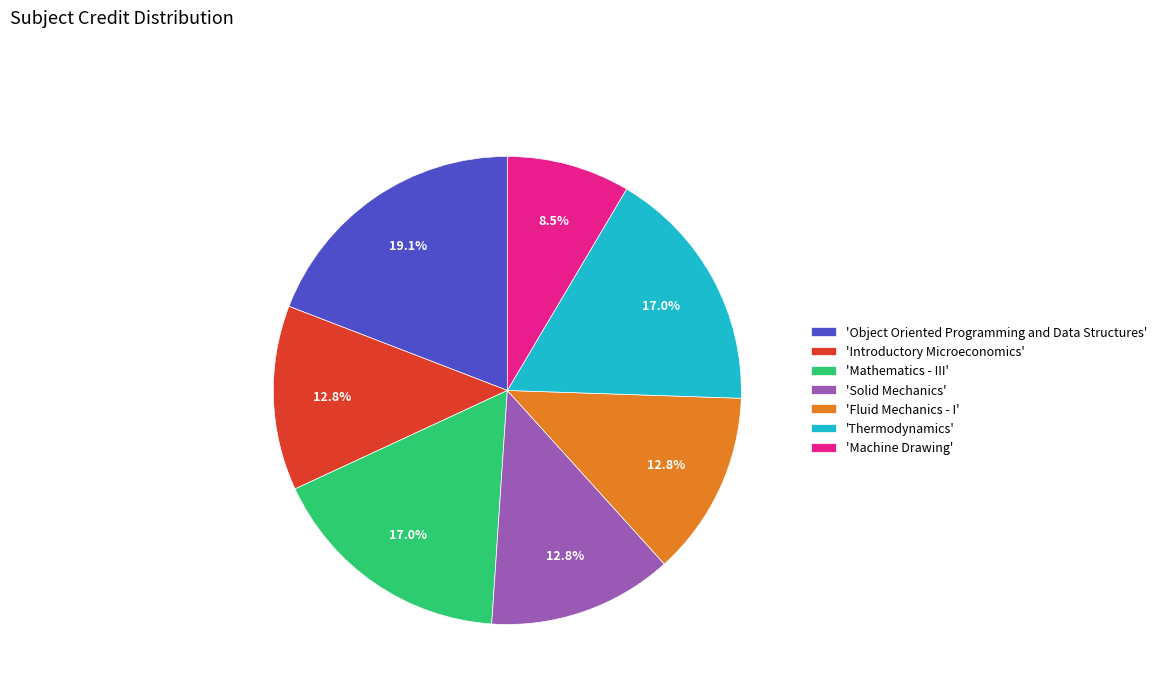

Approximately how many times larger is the value at 'Mathematics - III' compared to 'Machine Drawing'?

2.0